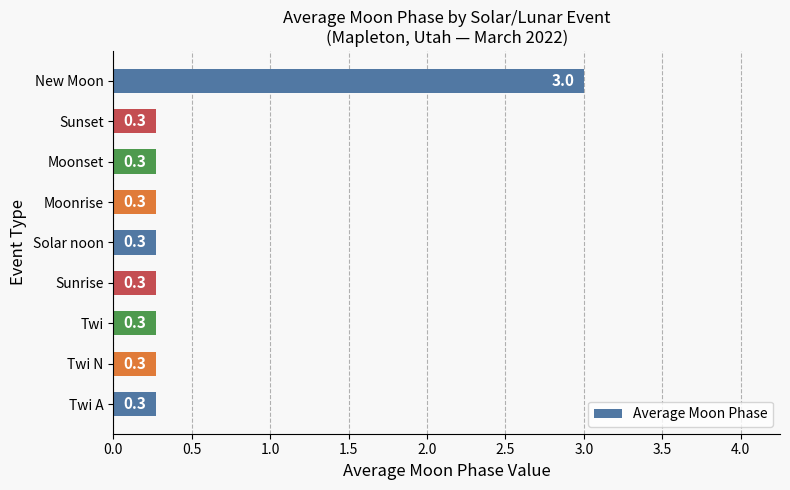

Which category has the highest value across all series?

New Moon